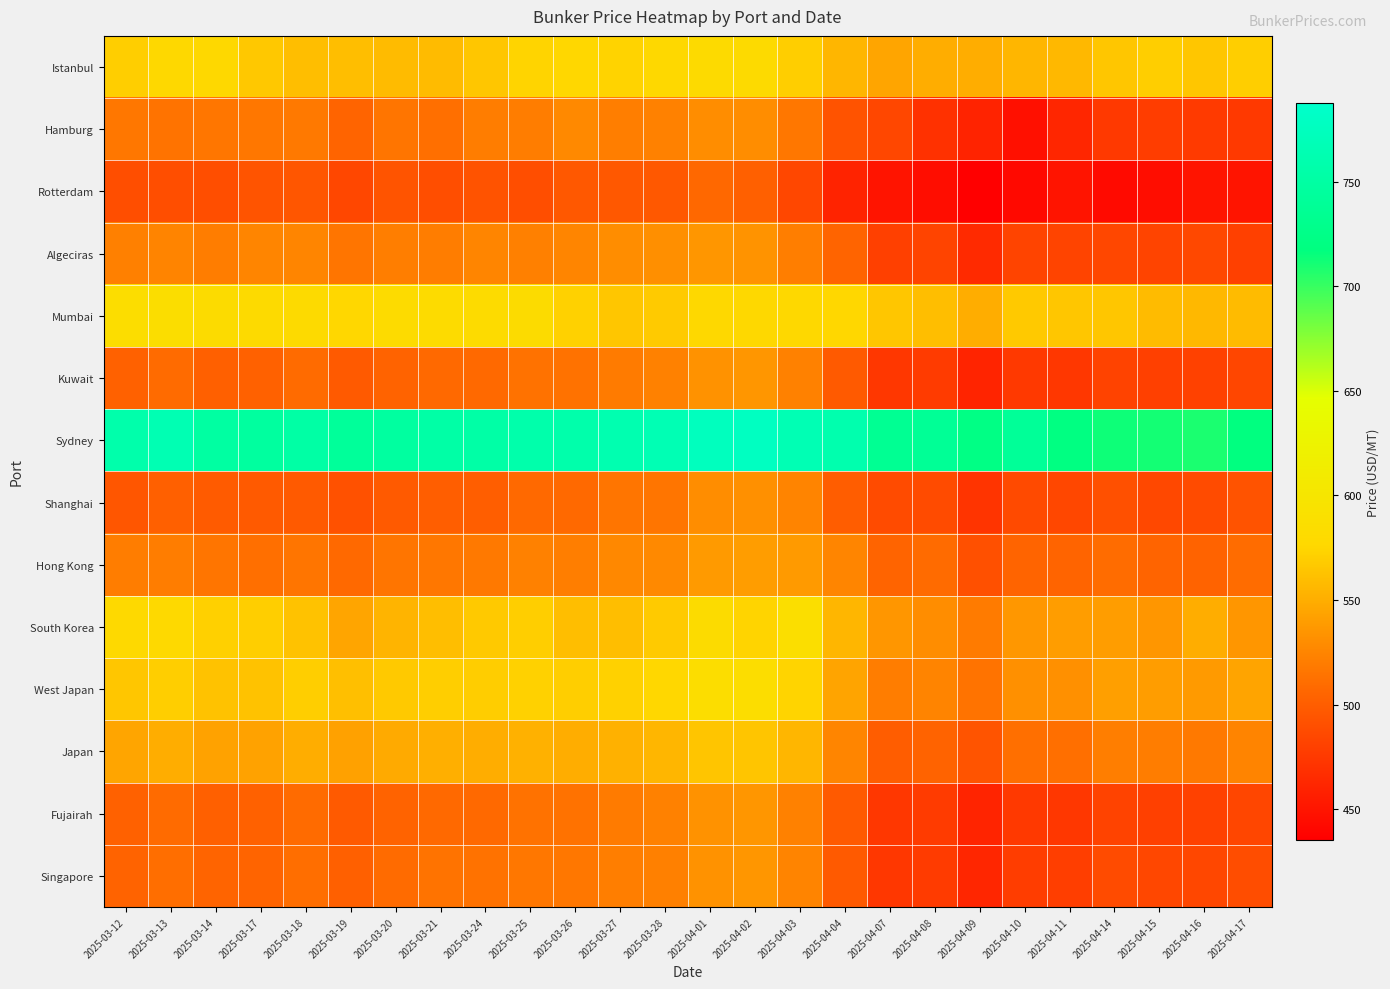

How many categories are shown in the chart?

26